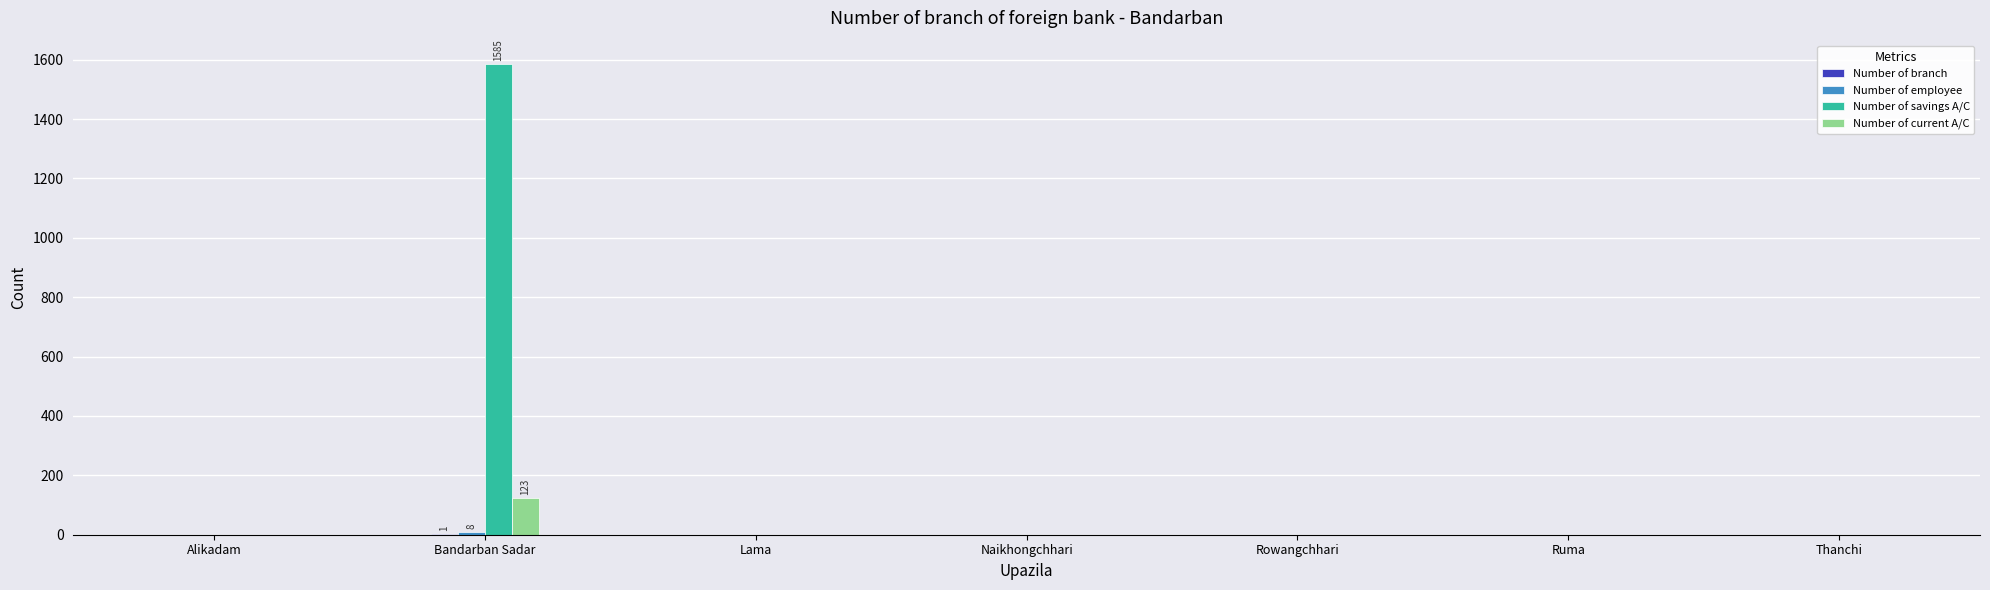

What is the maximum value for Number of current A/C?

123